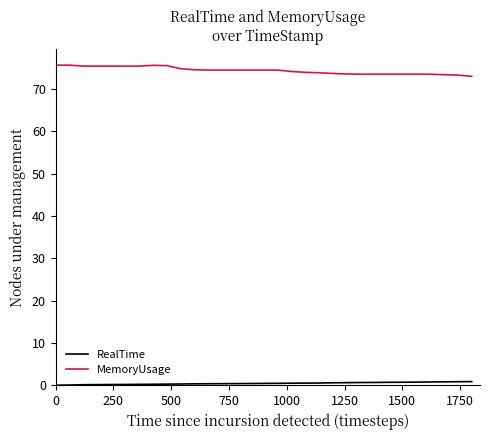

What is the maximum value shown in the chart?

75.6